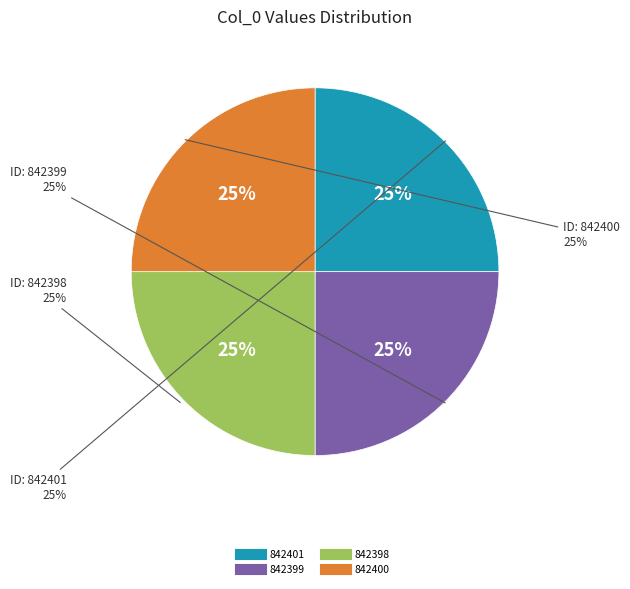

How many slices are in this pie chart?

4